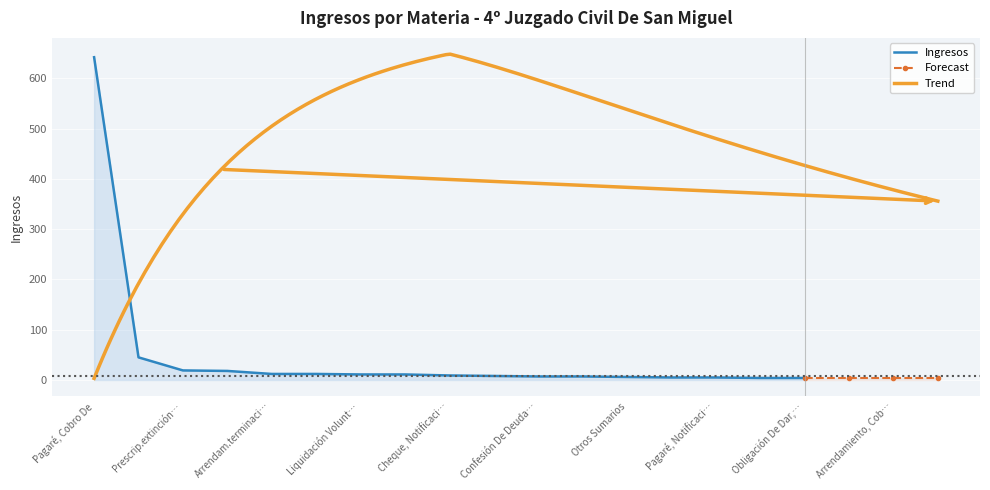

What is the change in value from Arrendamiento, Desahucio to Bienes Raíces, Reclamo Negativa?

-1